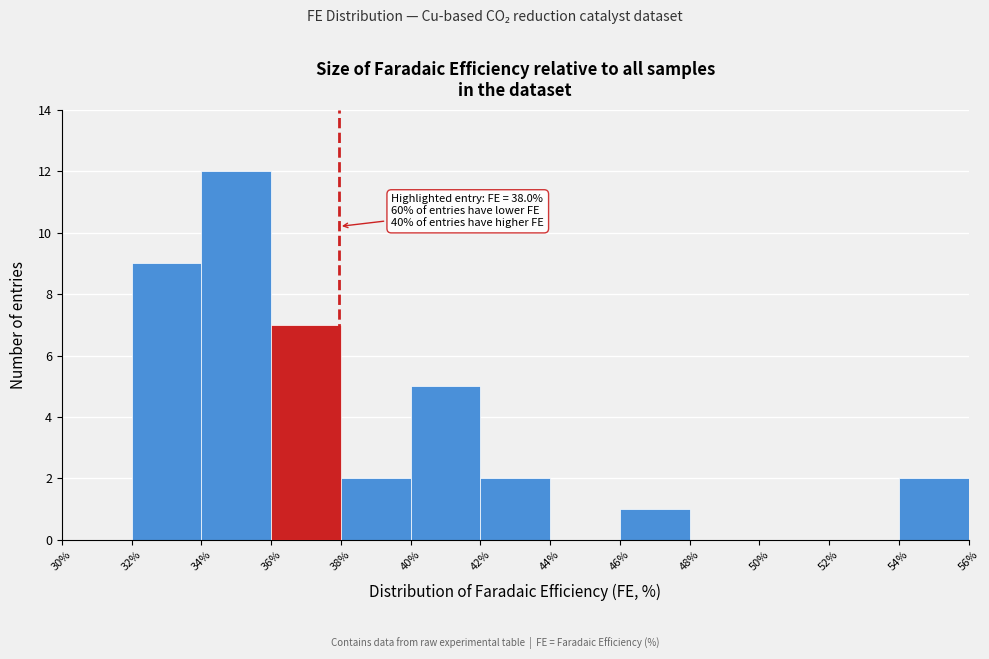

Which range on the x-axis has the tallest bar?

34% to 36%